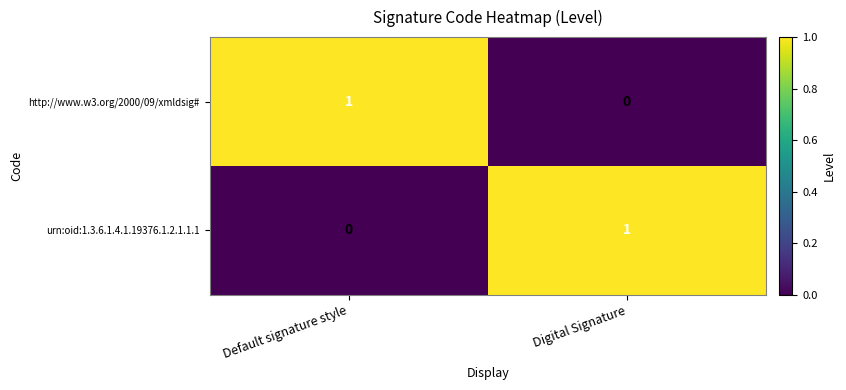

The value of http://www.w3.org/2000/09/xmldsig# at Default signature style is 0. True or false?

False